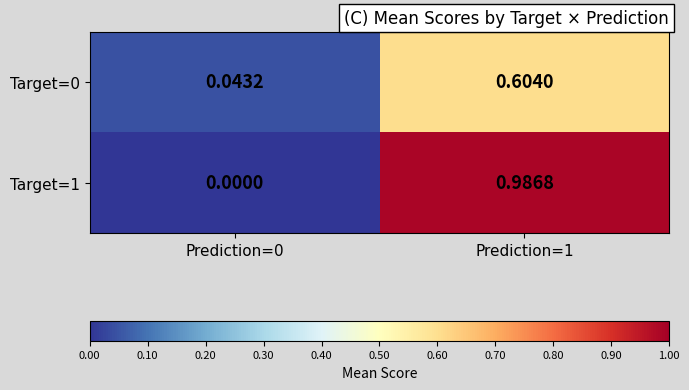

Is the value of Target=0 at Prediction=1 greater than the value of Target=1 at Prediction=1?

No